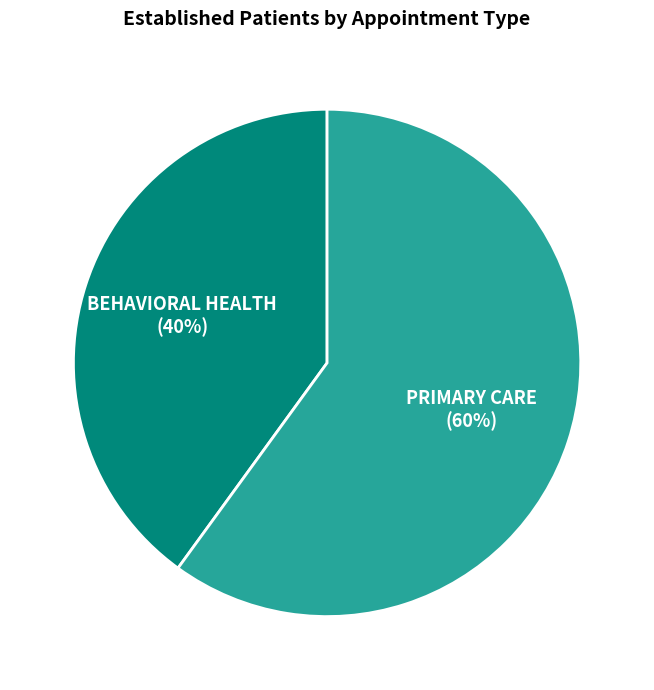

Which has a higher value, PRIMARY CARE or BEHAVIORAL HEALTH?

PRIMARY CARE